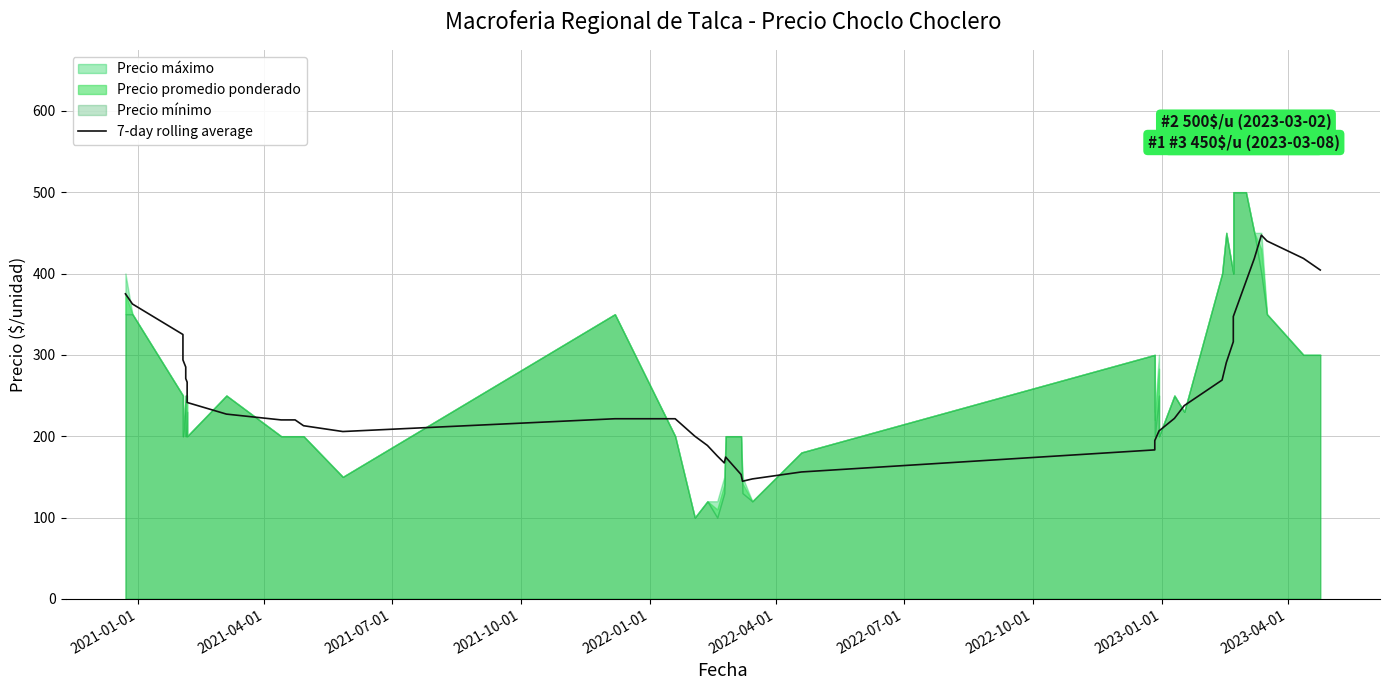

What is the minimum value shown in the chart?

144.6